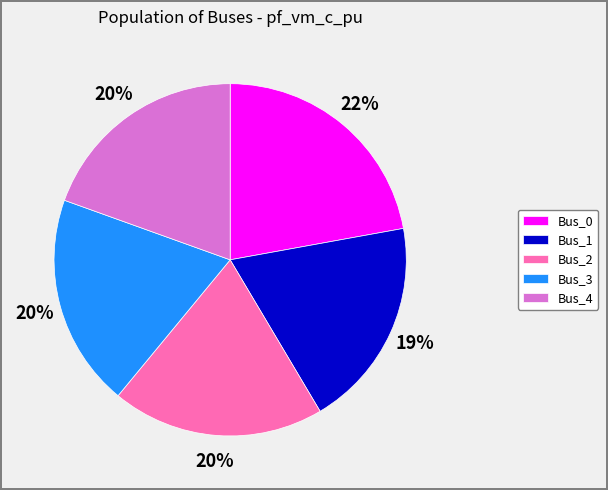

What percentage is the Bus_4 slice, to the nearest percent?

20%